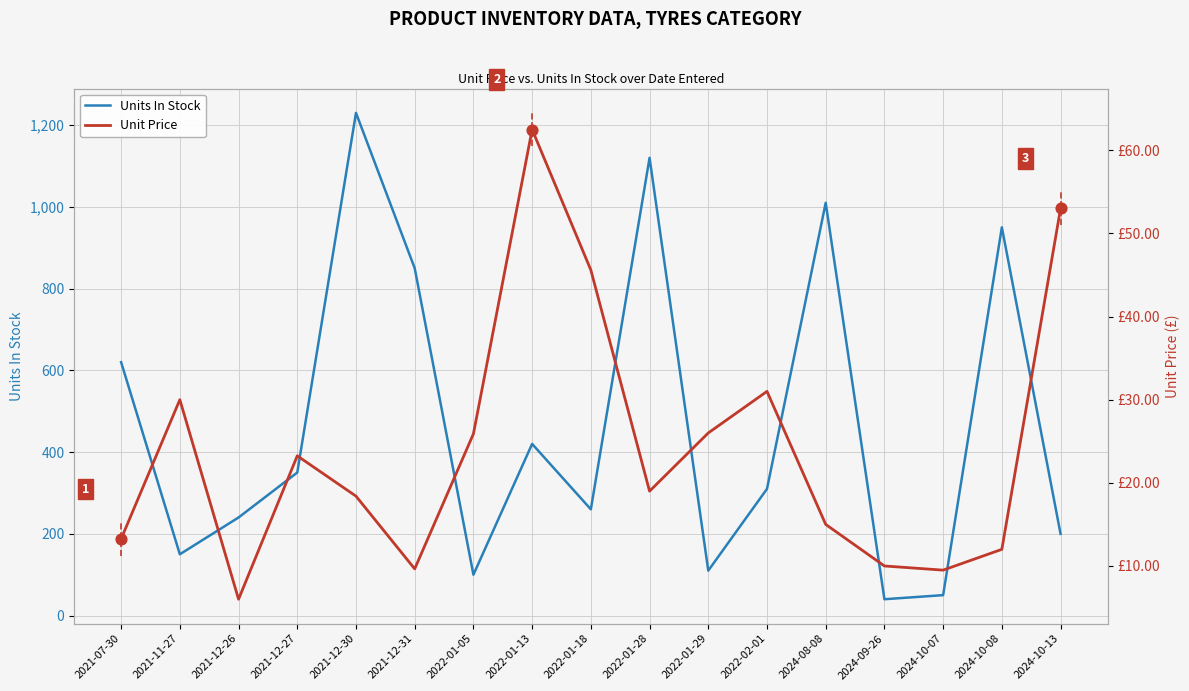

What is the total value across all series at 2024-08-08?

1025.0